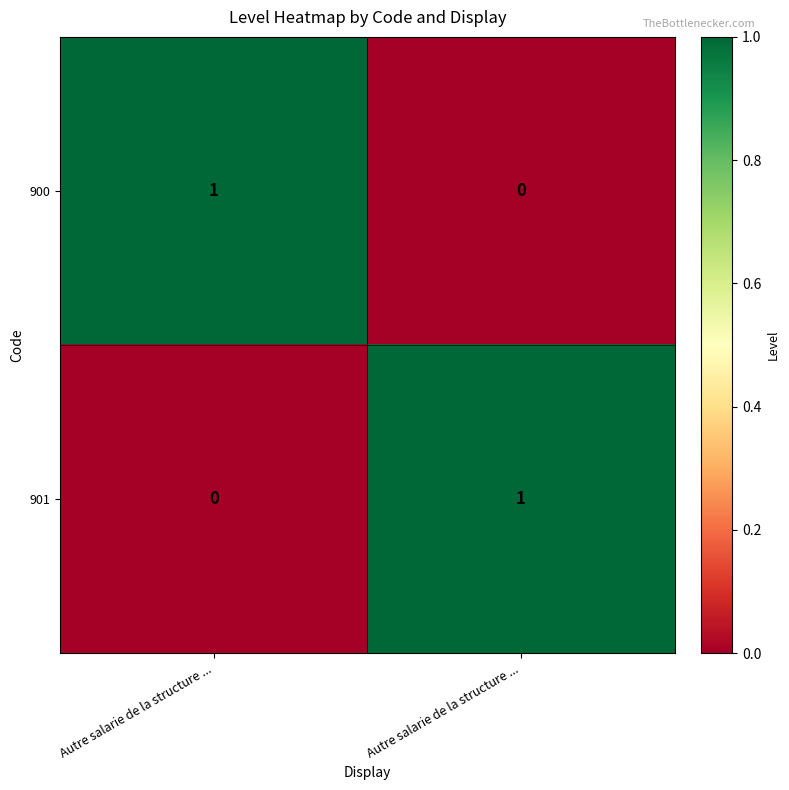

How many data points in 901 are less than 1?

1